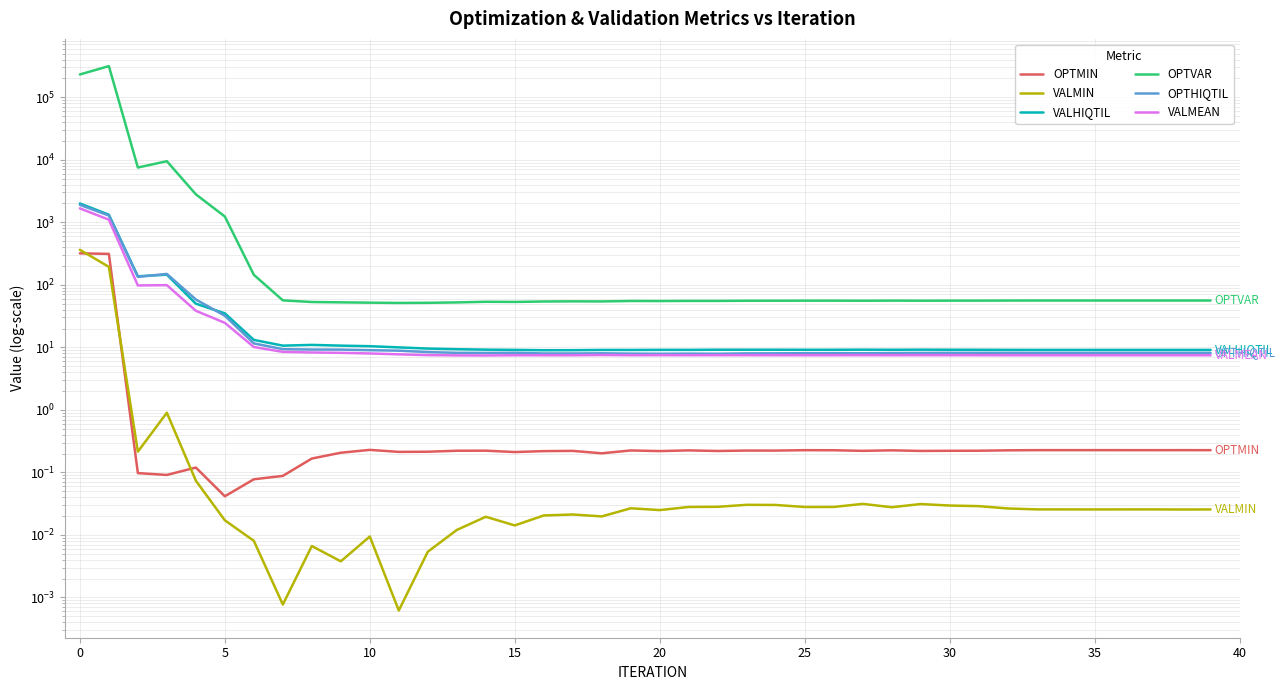

True or false: VALMIN and OPTHIQTIL cross at least once.

False